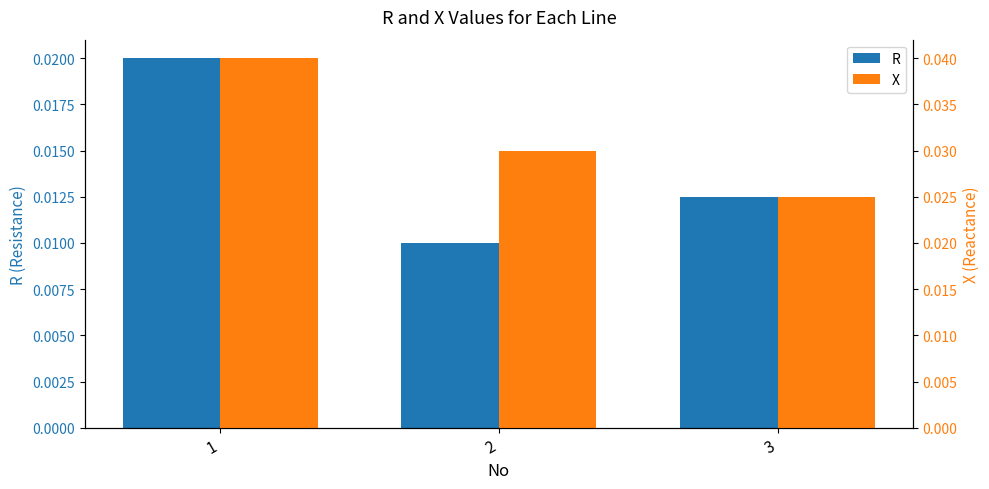

At which category does the chart reach its peak across all series?

1